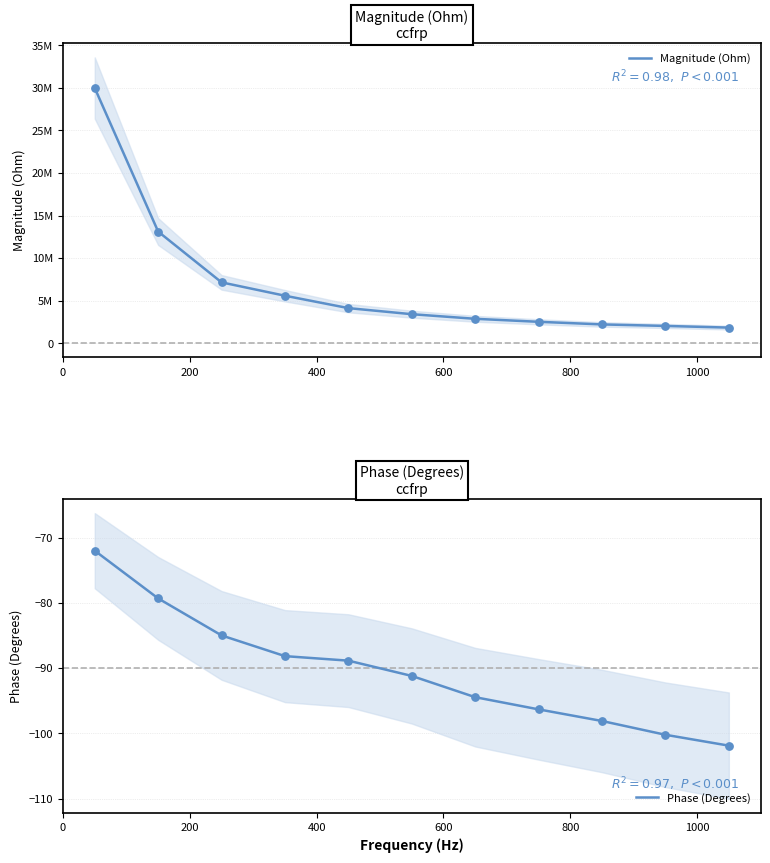

At how many categories does at least one series exceed 23605479?

1